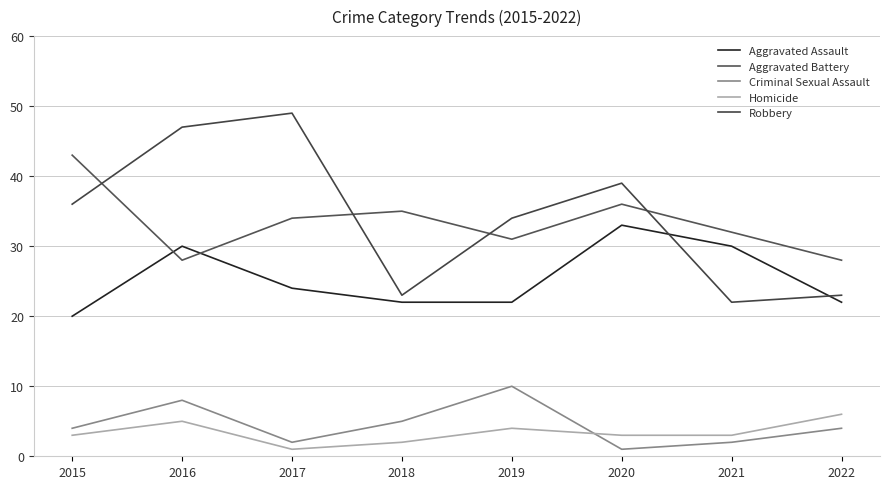

What is the minimum value for Aggravated Assault?

20